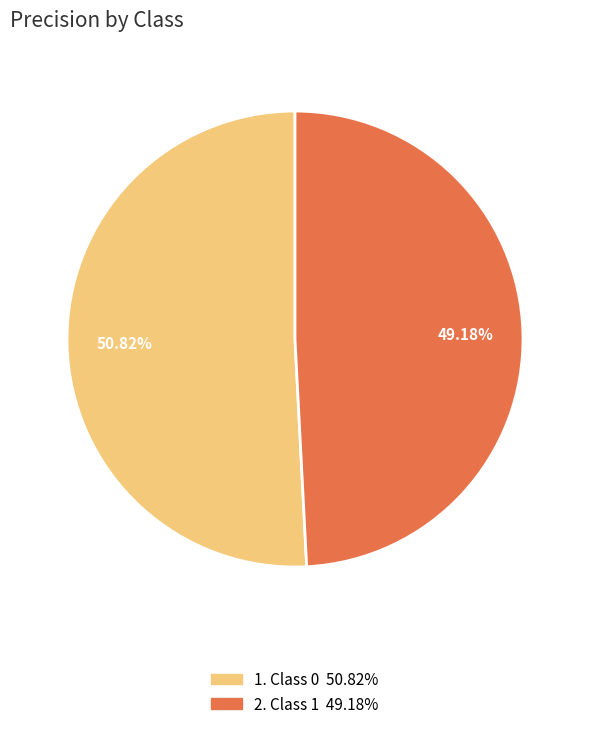

Is there any slice that represents more than half of the pie?

Yes